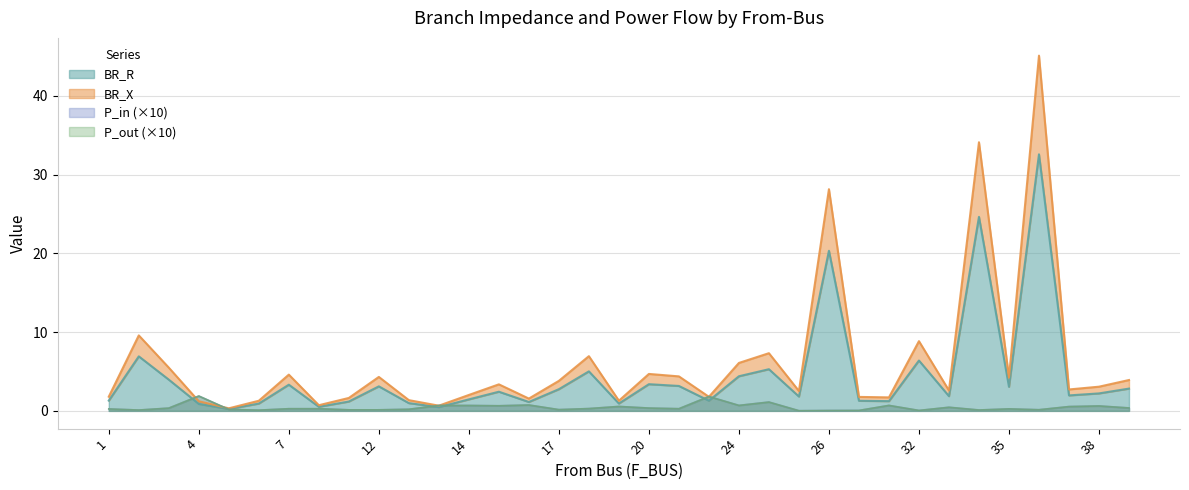

What is the highest value of the BR_R series?

32.6